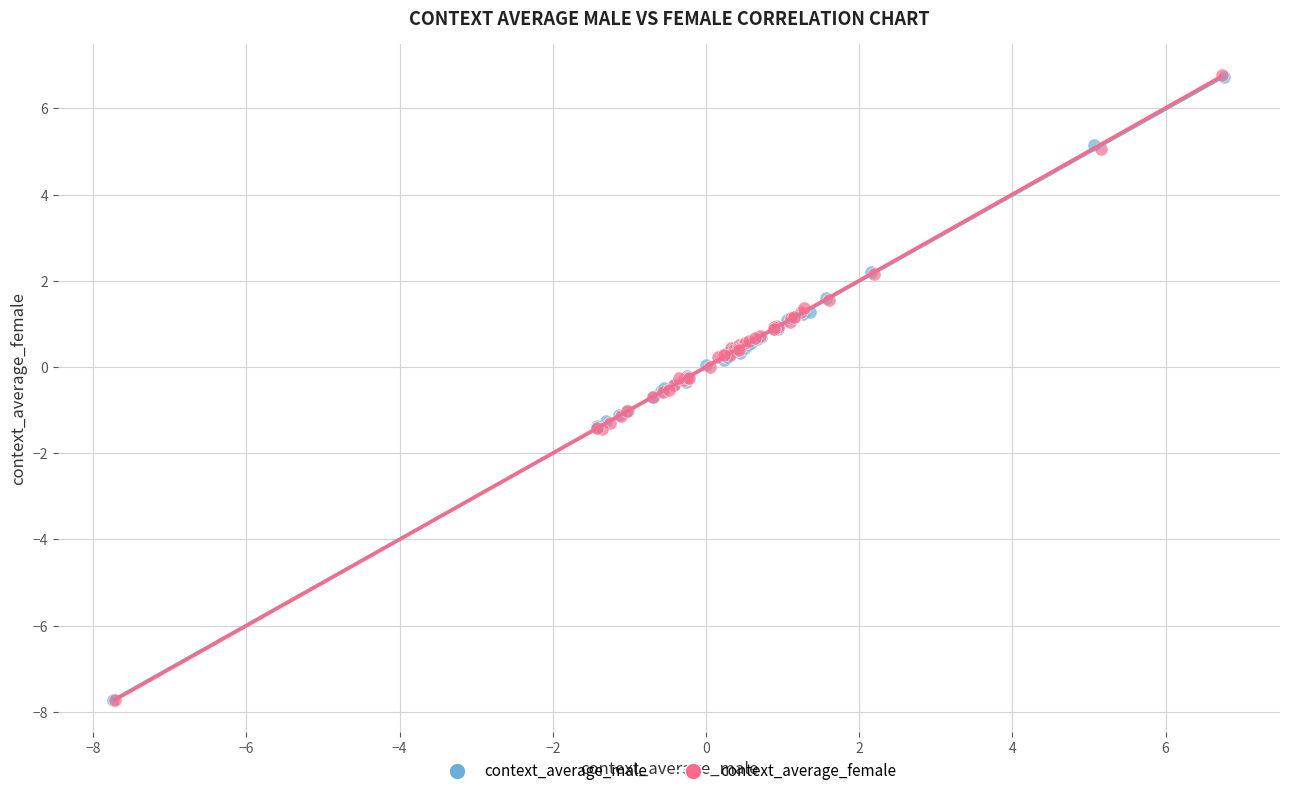

What are all the series names shown in the legend?

context_average_male, context_average_female